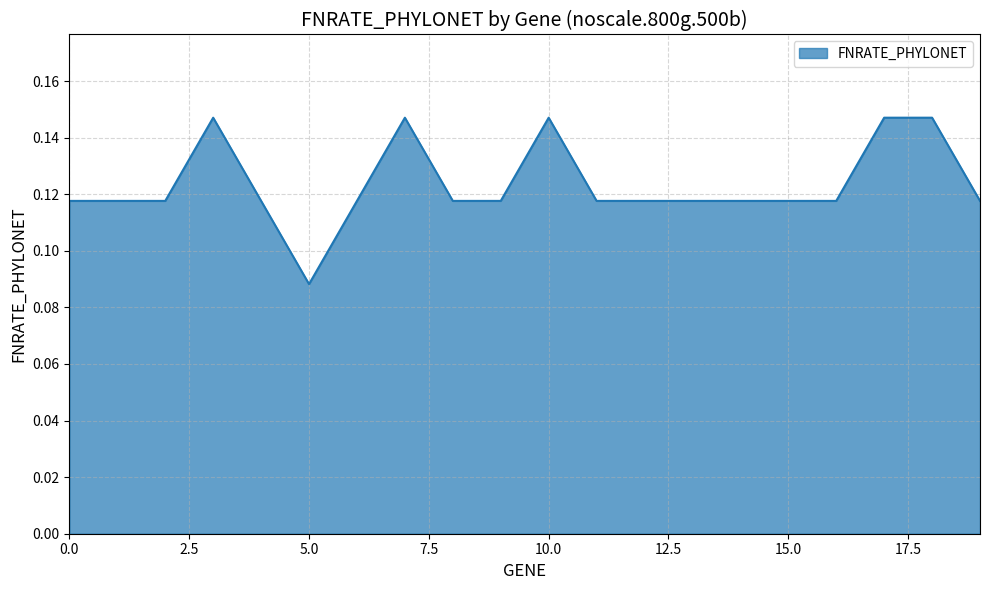

What is the maximum value shown in the chart?

0.1